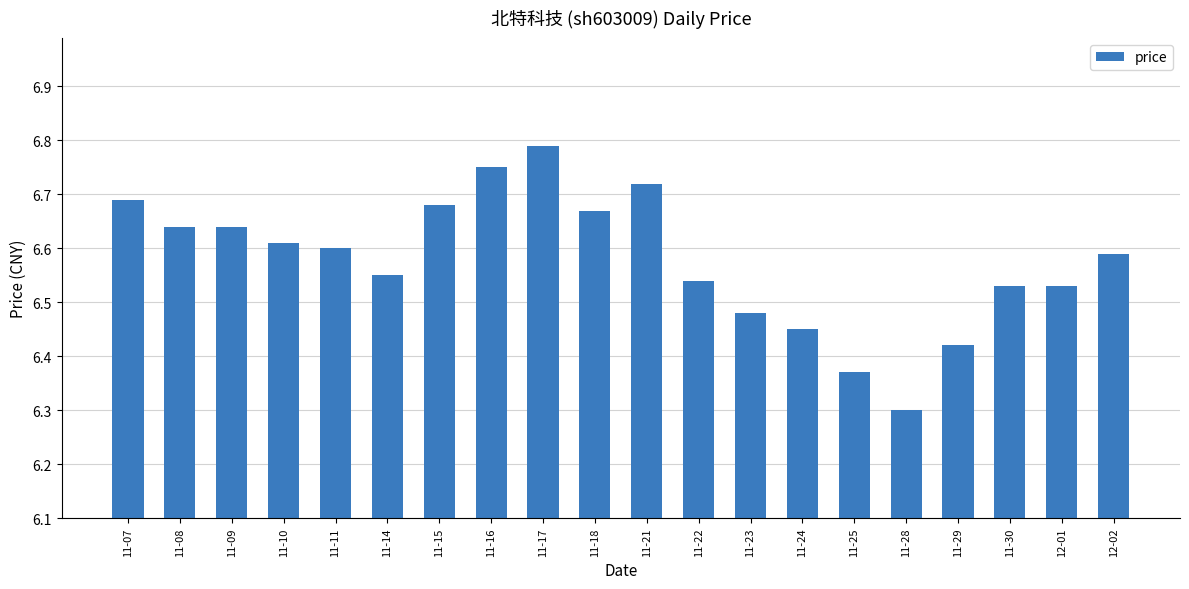

Is it true that the value at 11-29 is 4.2?

False